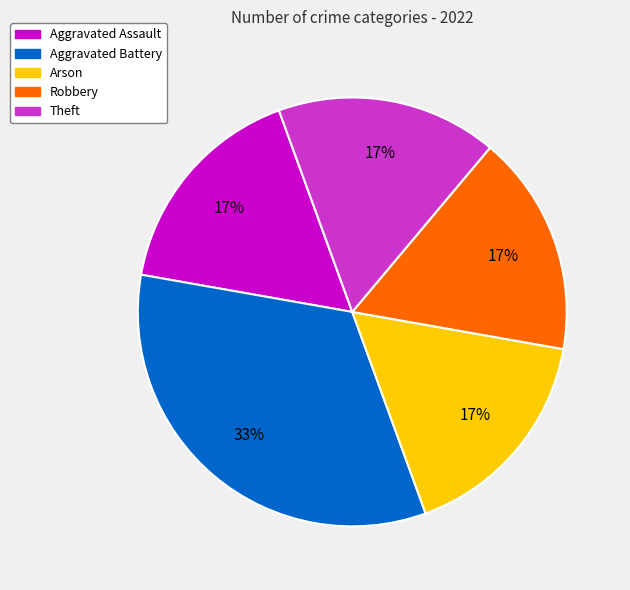

Which category has the biggest portion of the pie?

Aggravated Battery